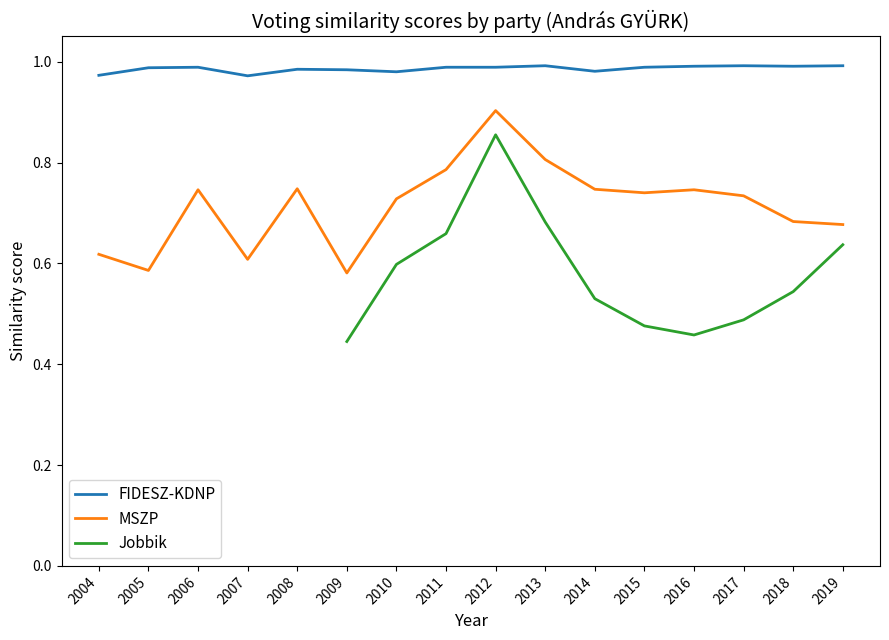

True or false: FIDESZ-KDNP and MSZP cross at least once.

False